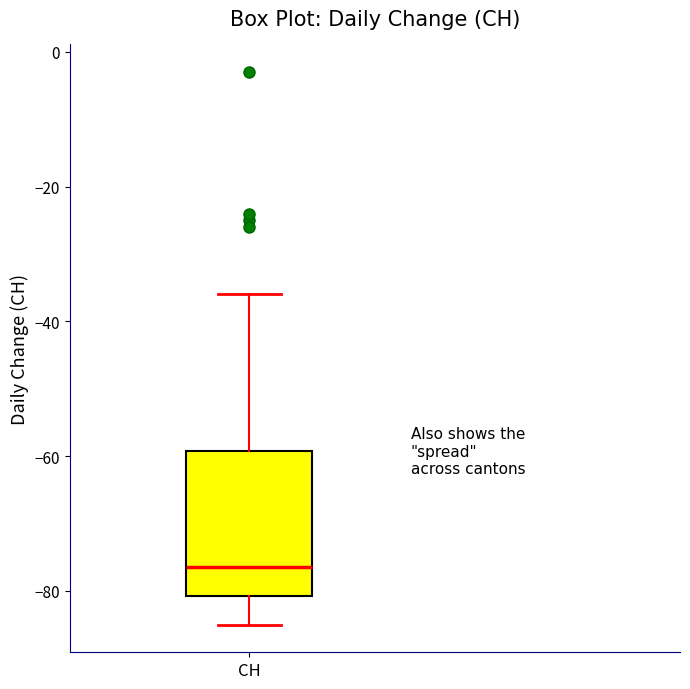

Transcribe this box plot: give where the median line is, the range the box spans, and where the two whiskers end, as read against the y-axis. The values are not printed on the chart, so give them approximately, as read against the axis.

median -76, box -80 to -60, whiskers -84 to -36